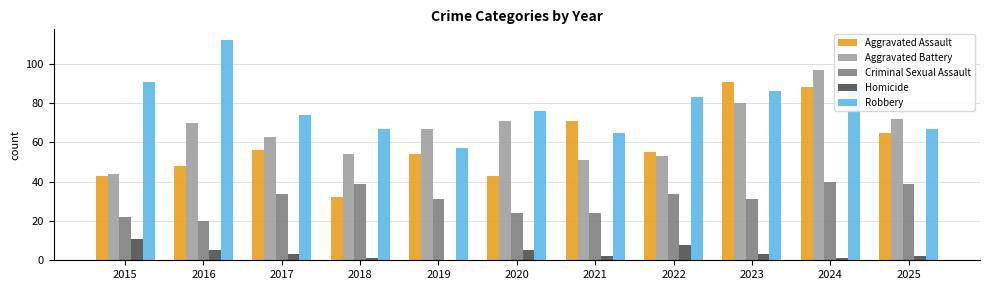

Is the value of Aggravated Assault at 2024 greater than the value of Criminal Sexual Assault at 2025?

Yes